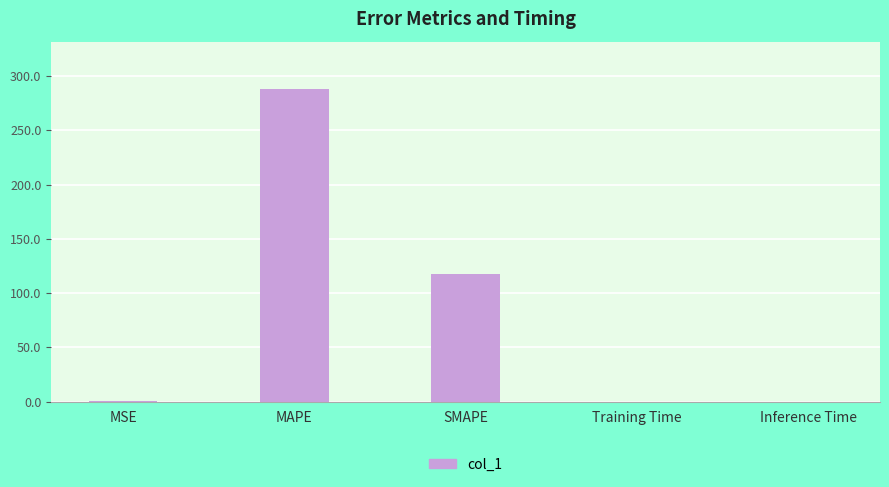

What is the sum of all values?

406.9